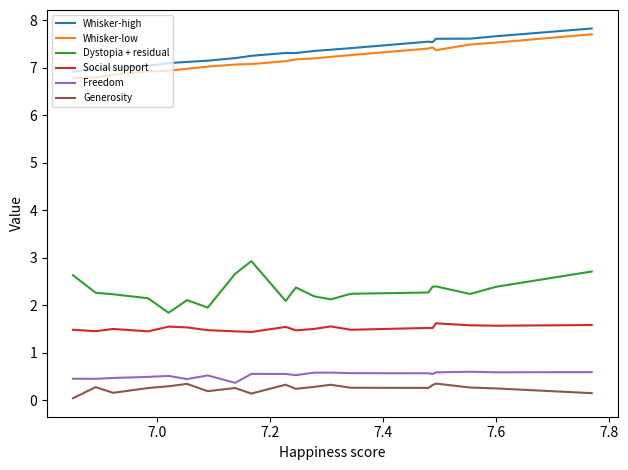

True or false: Whisker-low and Freedom intersect in this chart.

False